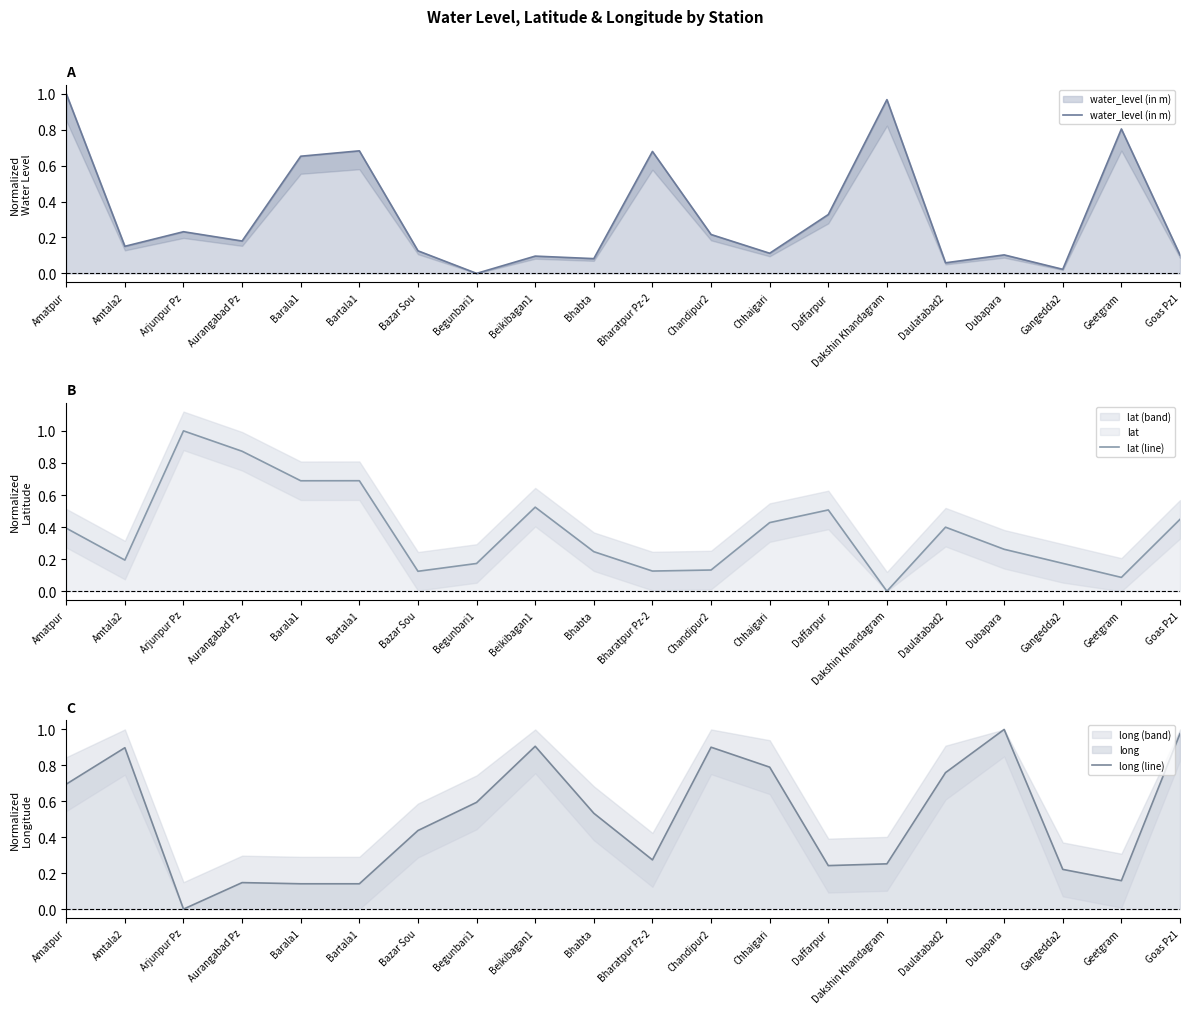

List the series in order of their peak value, lowest first.

water_level (in m), lat (line), long (line)